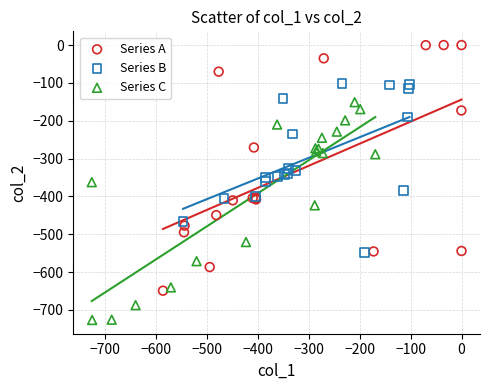

Which series contains the lowest Y value?

Series C